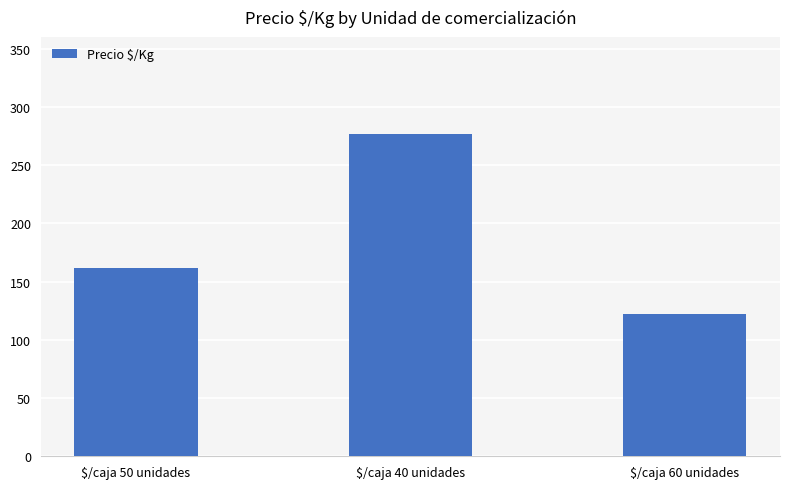

Count the values in the range 122 to 277.

3